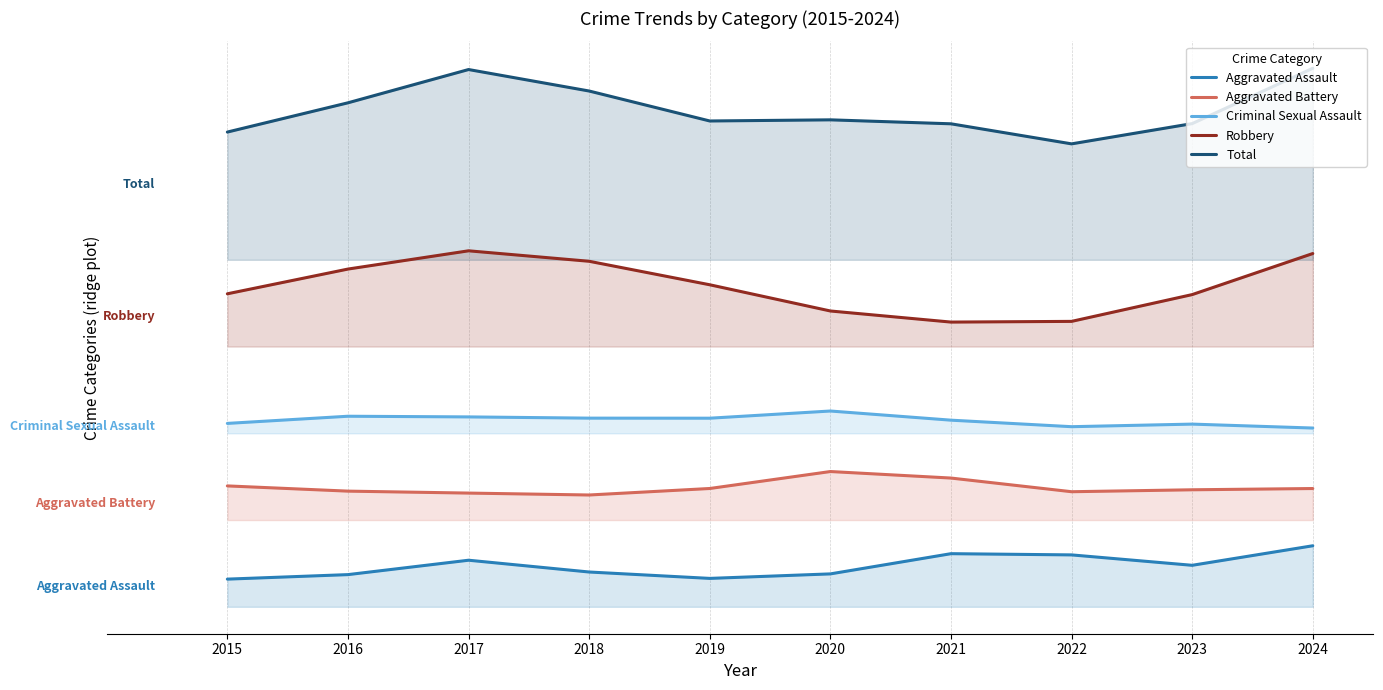

Which category has the lowest value in the Aggravated Assault series?

2015